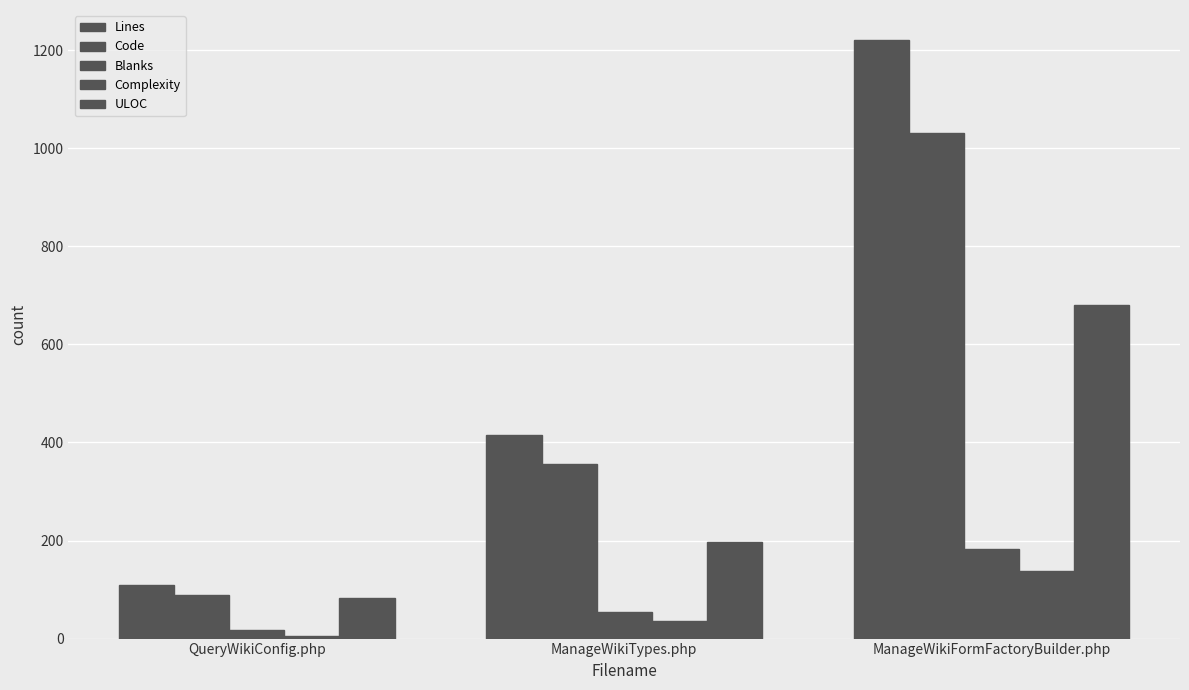

What is the approximate value of Lines at QueryWikiConfig.php, to the nearest 100?

100